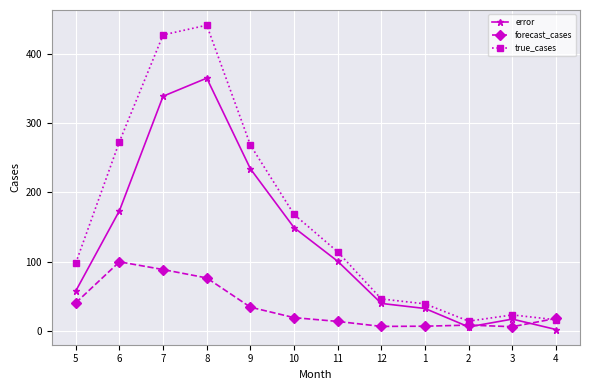

Is the value of forecast_cases at 9 greater than the value of error at 2?

Yes